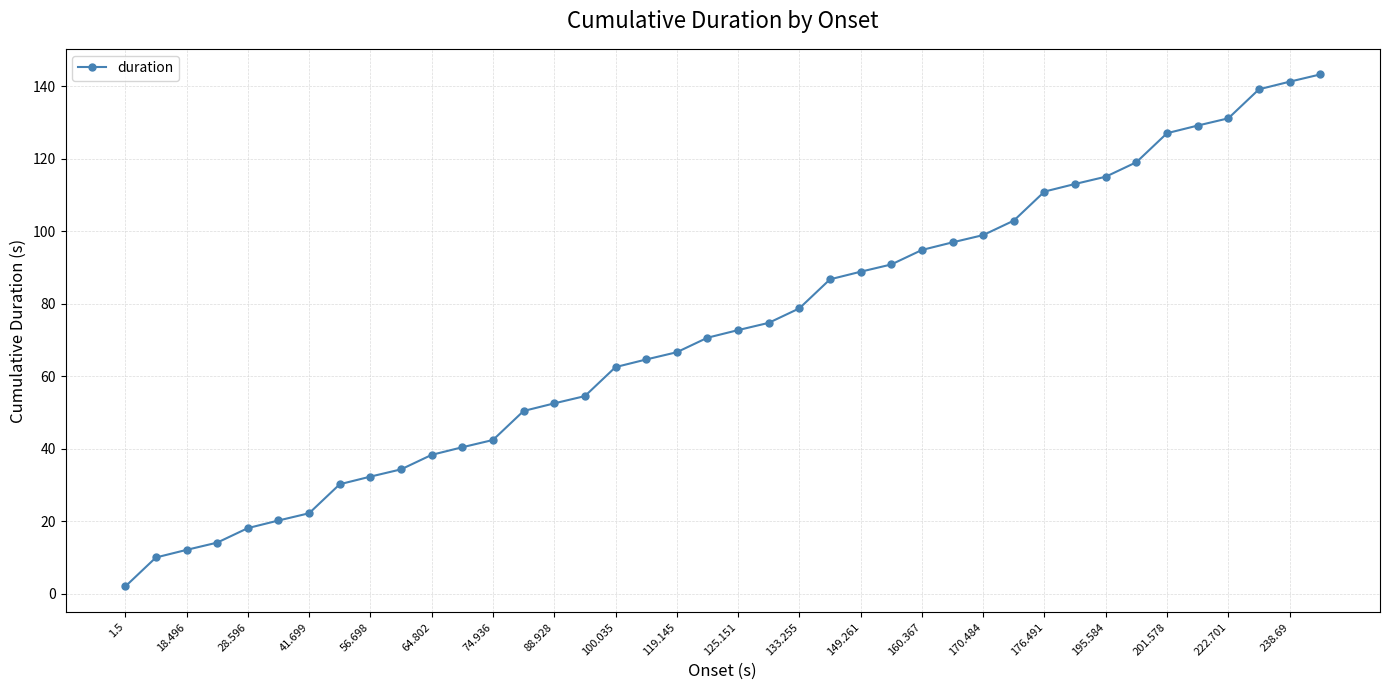

What is the sum of all values?

2892.8